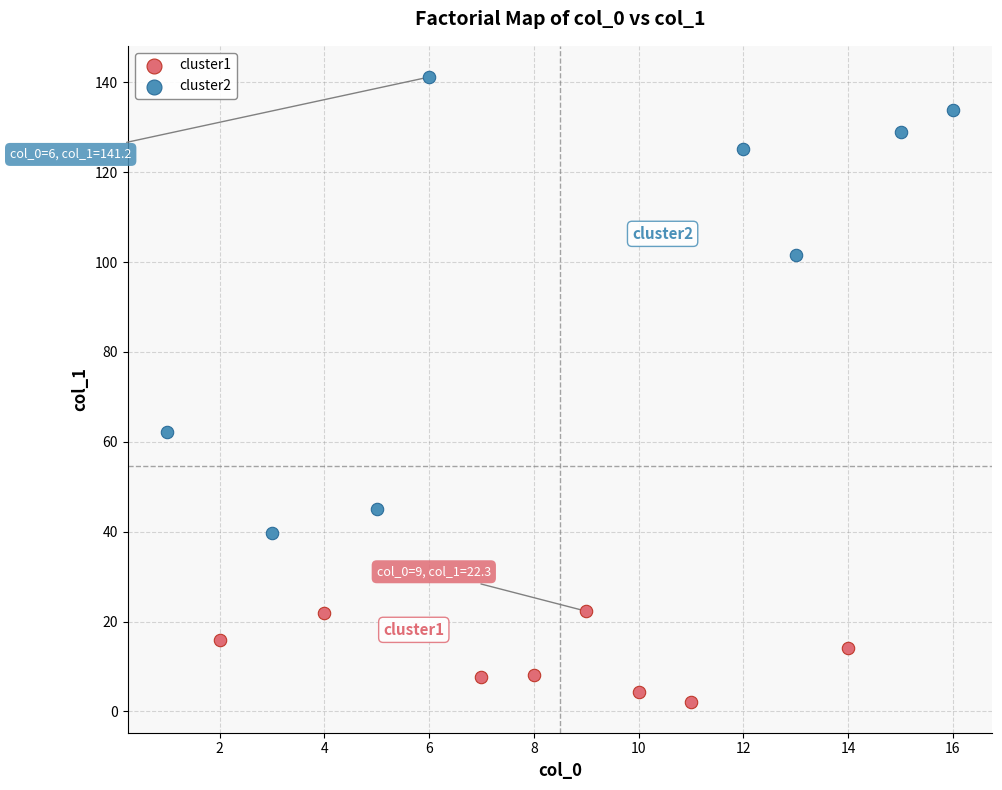

Which series has the largest Y range (max minus min)?

cluster2